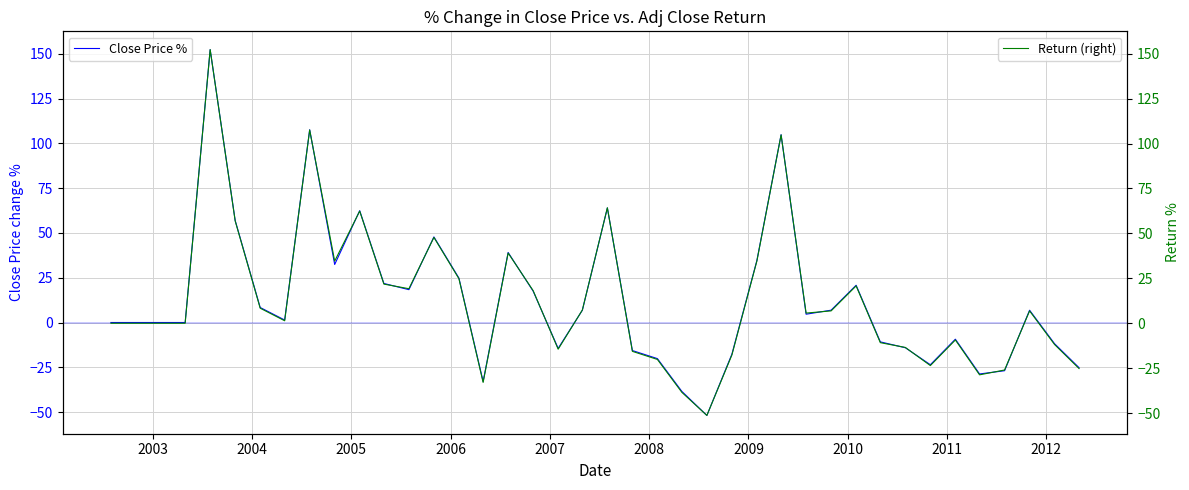

Count the number of data series in this chart.

2